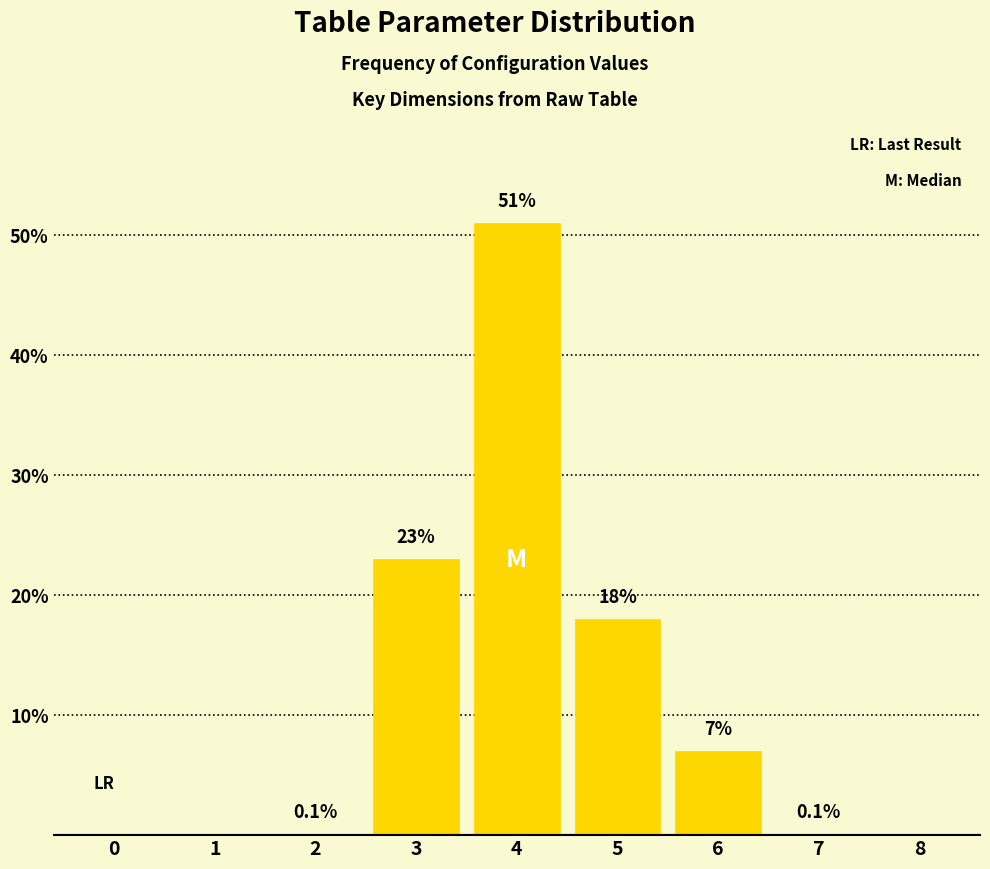

True or false: the data shows -16.1 at 0.

False